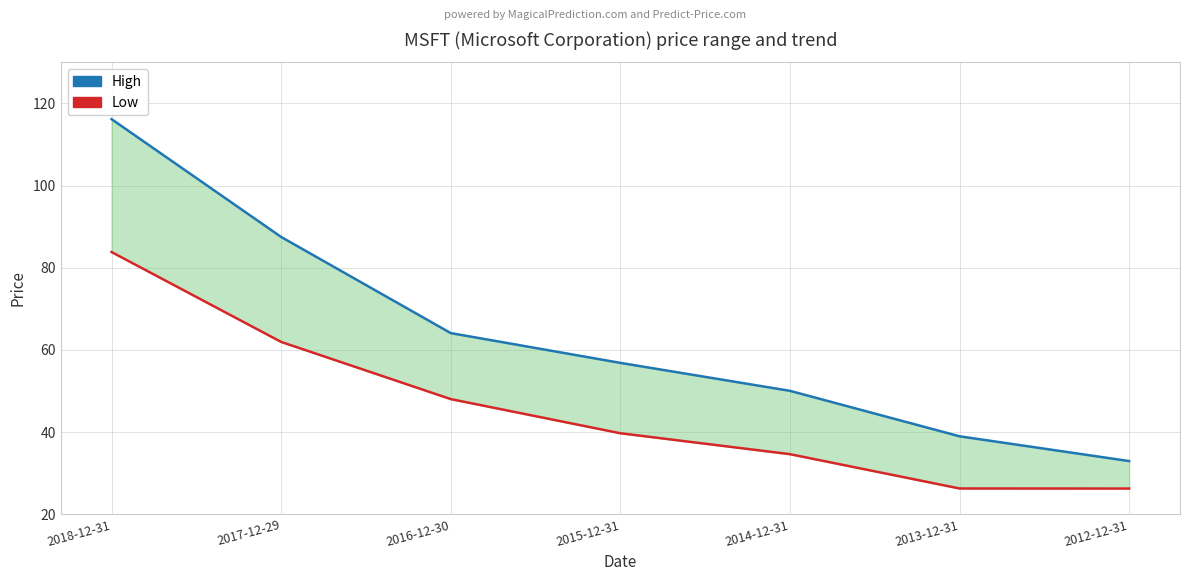

Between 2018-12-31 and 2016-12-30, which series saw the biggest shift?

High